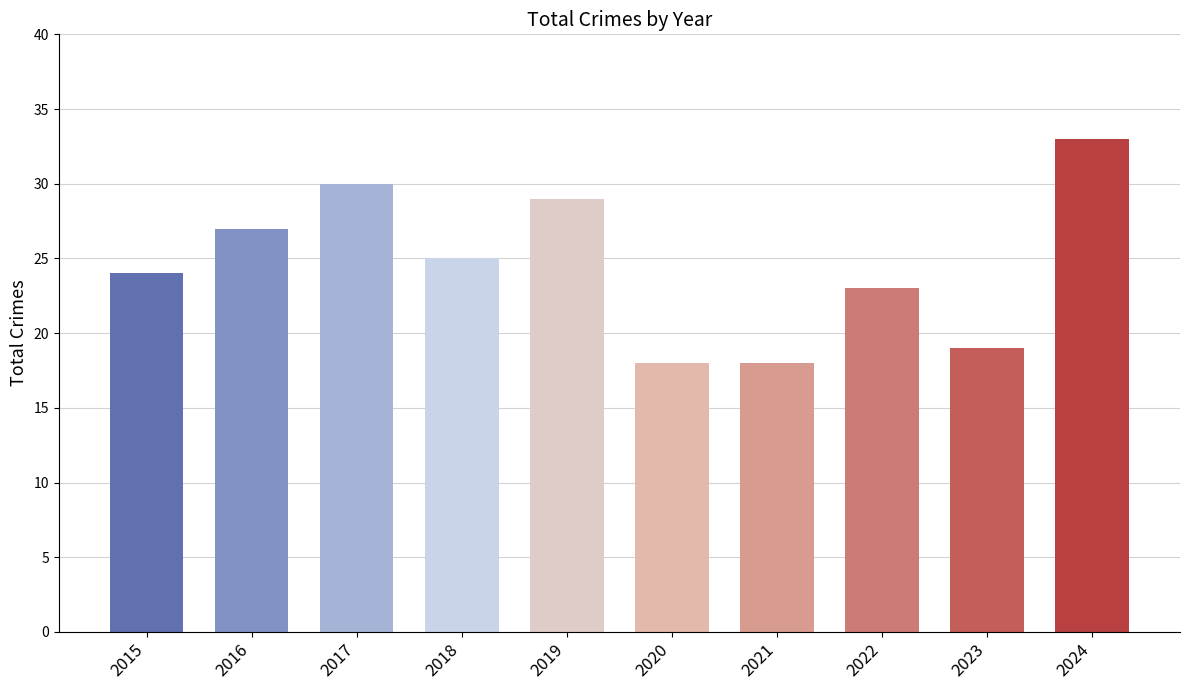

True or false: the data shows 40 at 2019.

False